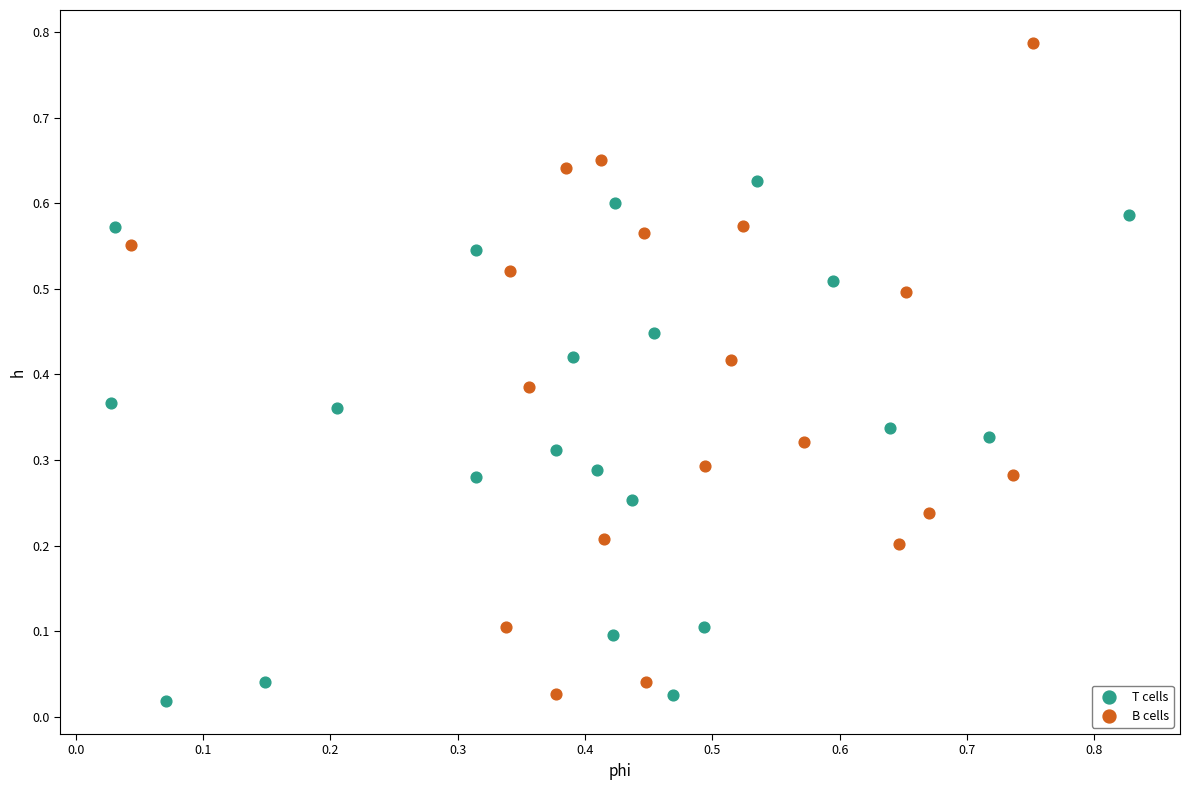

Which series has the largest Y range (max minus min)?

B cells